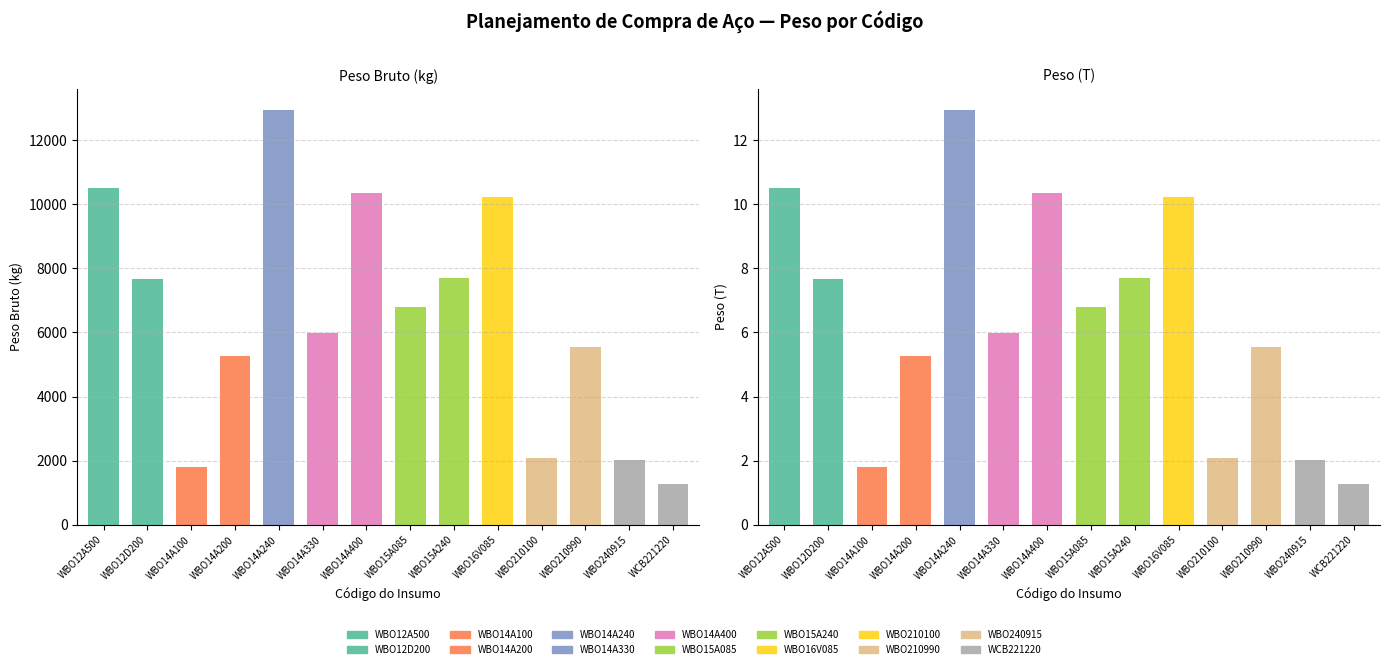

Is the value of Peso Bruto (kg) at WBO14A400 greater than the value of Peso (T) at WBO14A330?

Yes